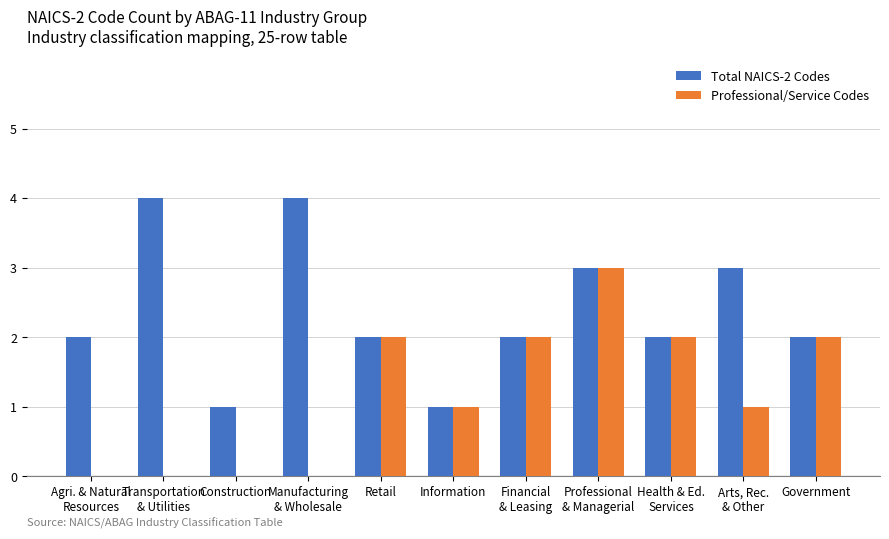

Which series has the largest total across all categories?

Total NAICS-2 Codes